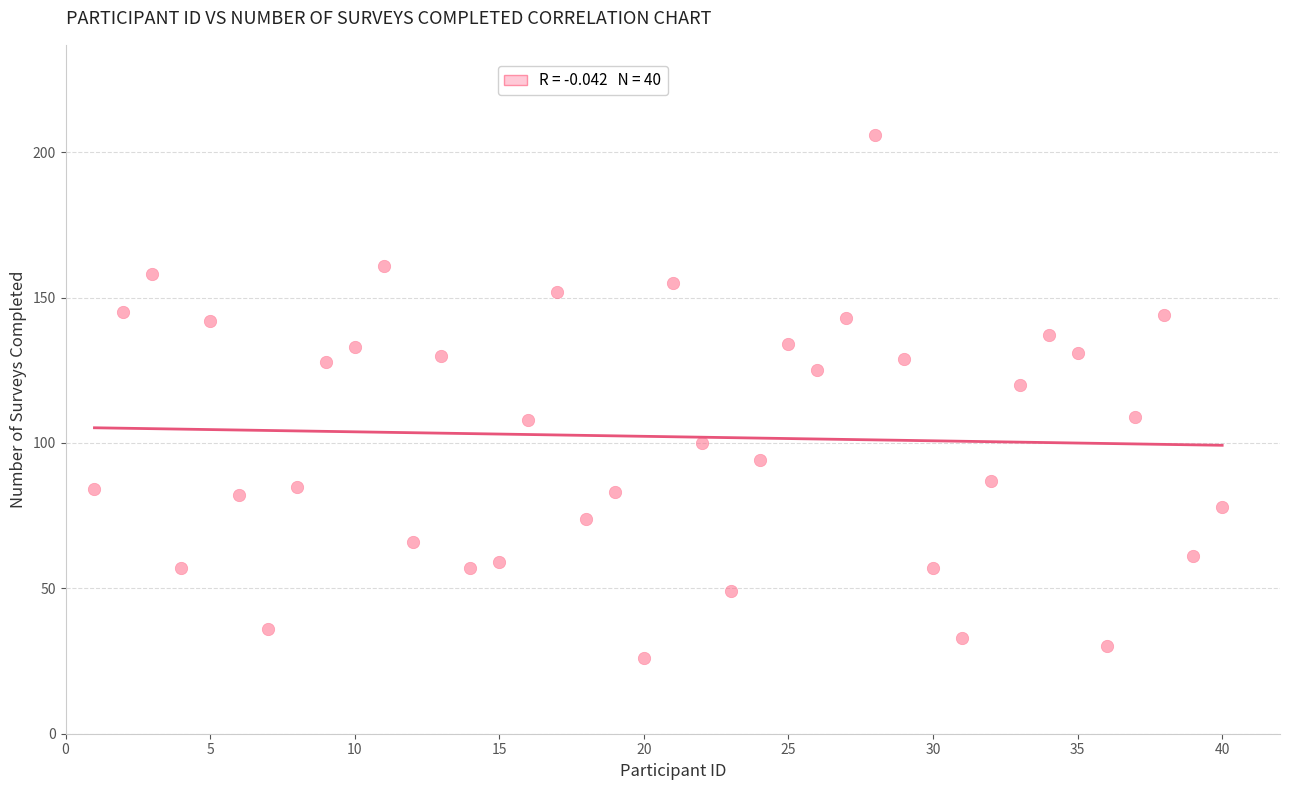

What is the range of Y values (max minus min)?

180